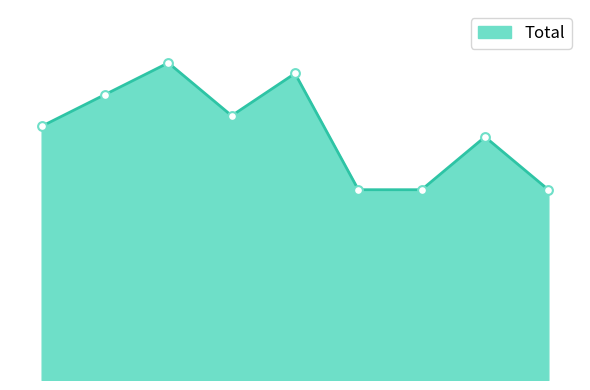

Does the chart have visible grid lines?

No